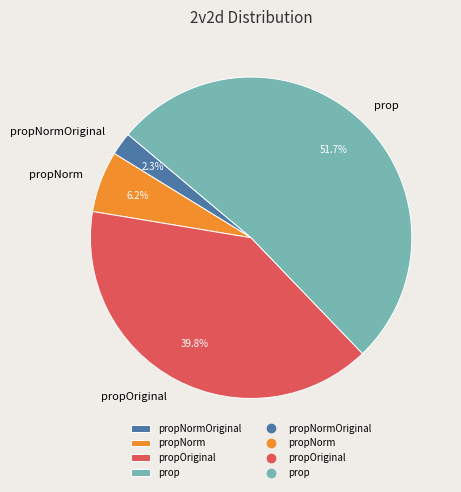

Is there a majority slice in this chart?

Yes